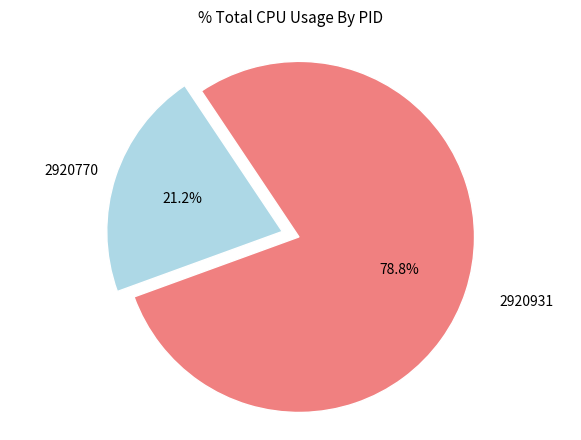

Is there a majority slice in this chart?

Yes